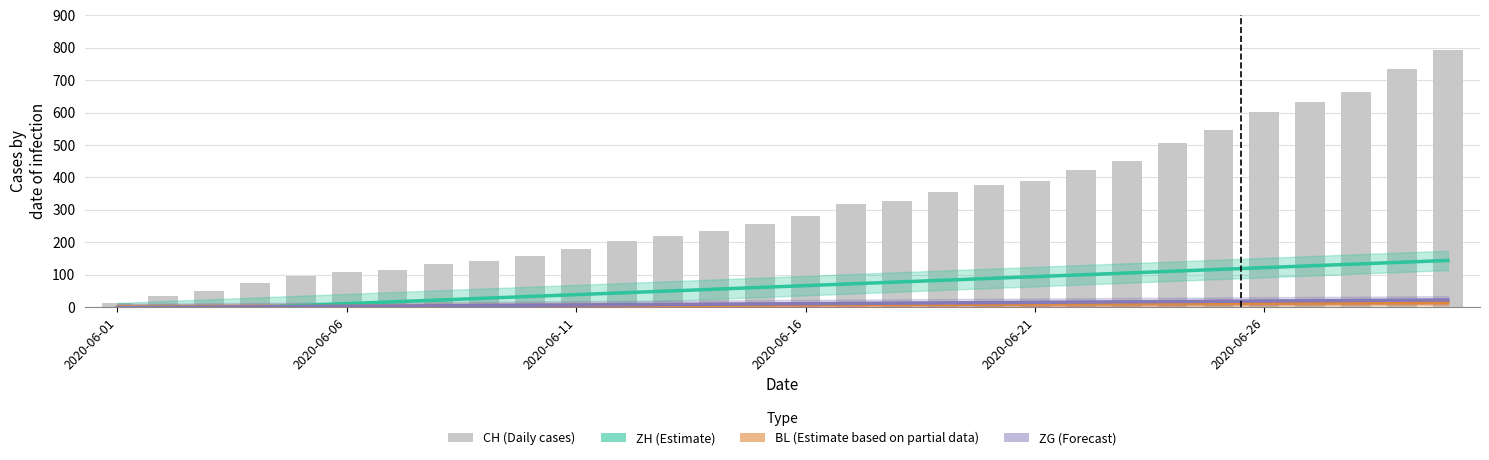

Is the value of ZG (Forecast) at 2020-06-26 greater than the value of CH at 2020-06-11?

No